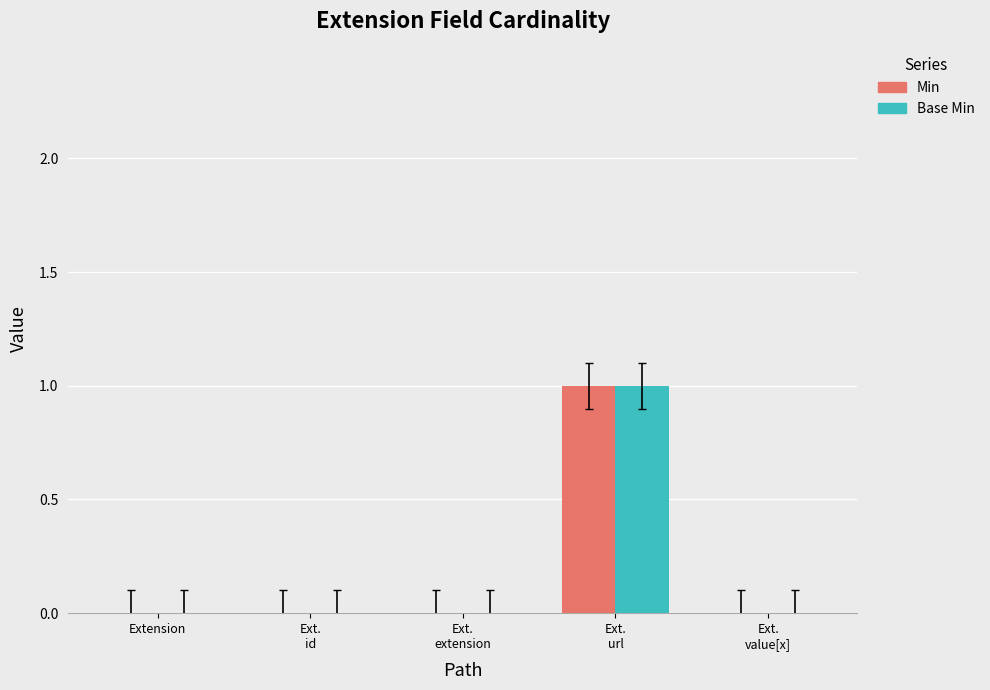

Count the Base Min values in the range 0 to 1.

5